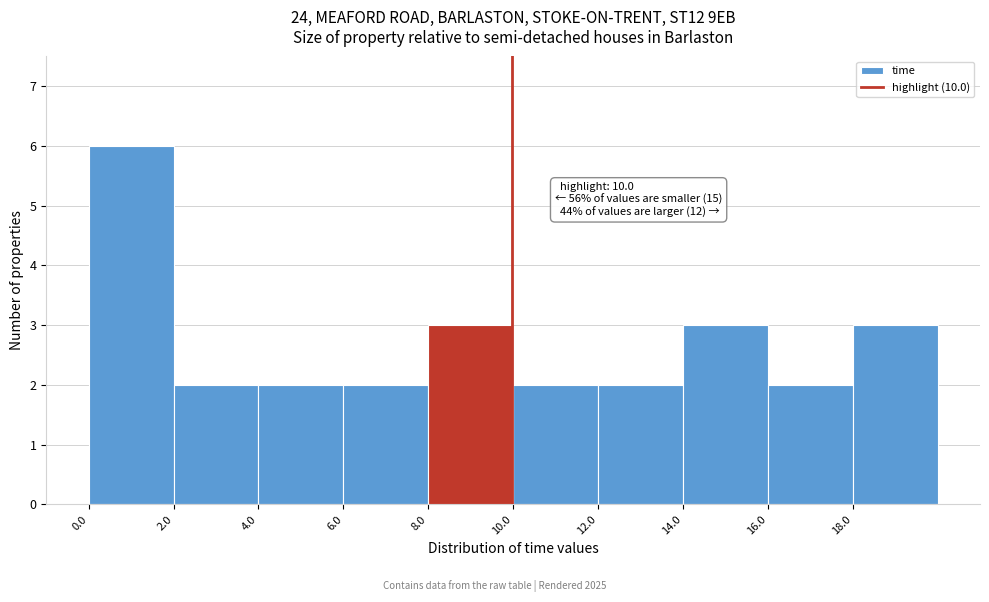

Over which range of the x-axis is the bar tallest?

0 to 2